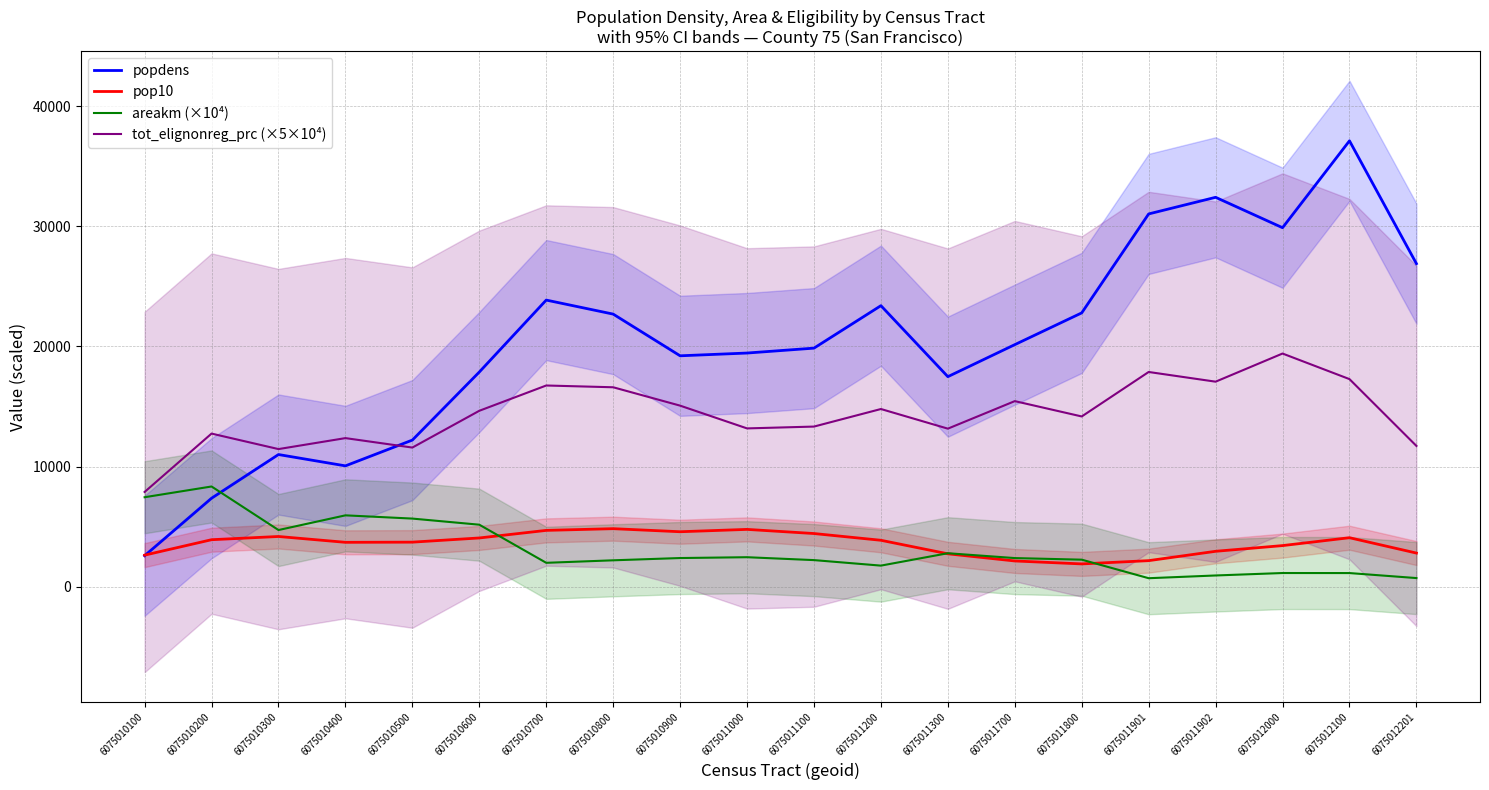

Where is the first local maximum for tot_elignonreg_prc (×5×10⁴)?

6075010200